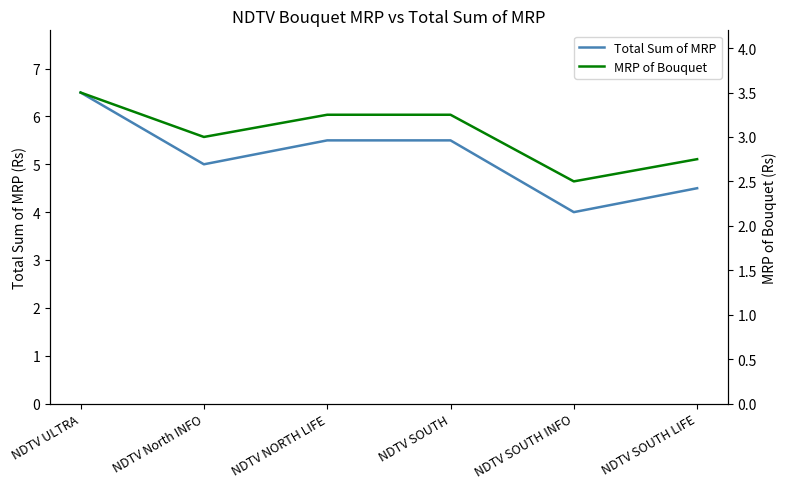

Between NDTV SOUTH LIFE and NDTV SOUTH, which is larger?

NDTV SOUTH